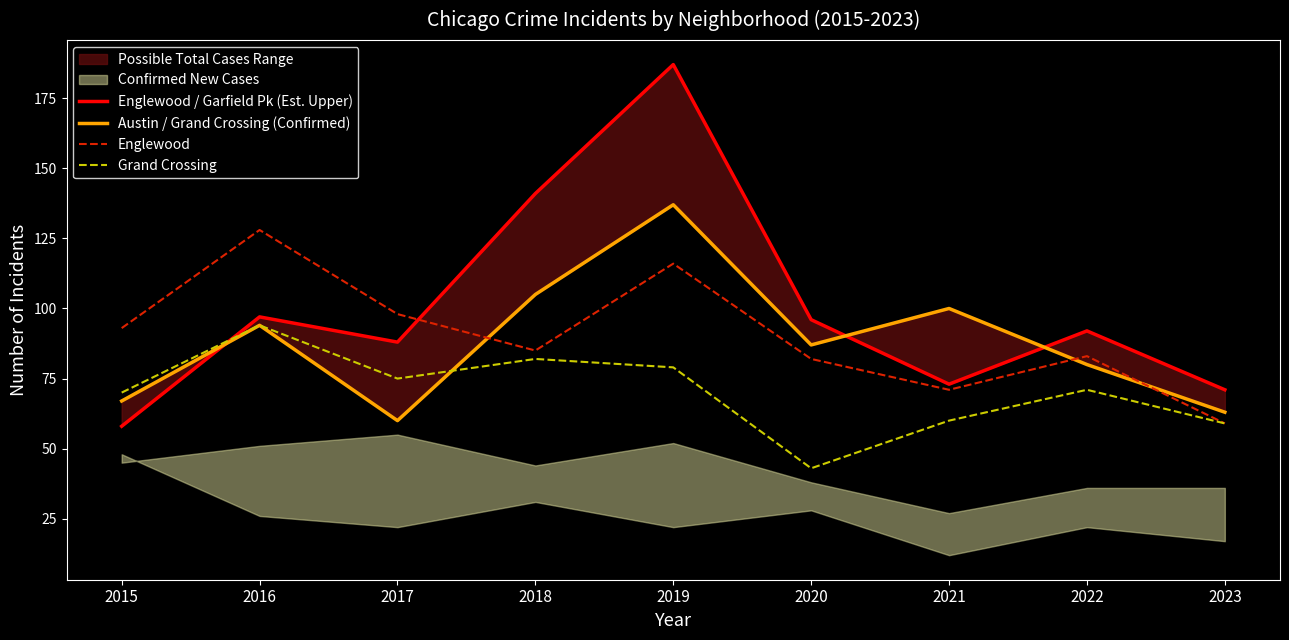

Reading left to right, list all the values displayed in this chart.

Englewood / Garfield Pk (Est. Upper): 58	97	88	141	187	96	73	92	71
Austin / Grand Crossing (Confirmed): 67	94	60	105	137	87	100	80	63
Englewood: 93	128	98	85	116	82	71	83	59
Grand Crossing: 70	94	75	82	79	43	60	71	59